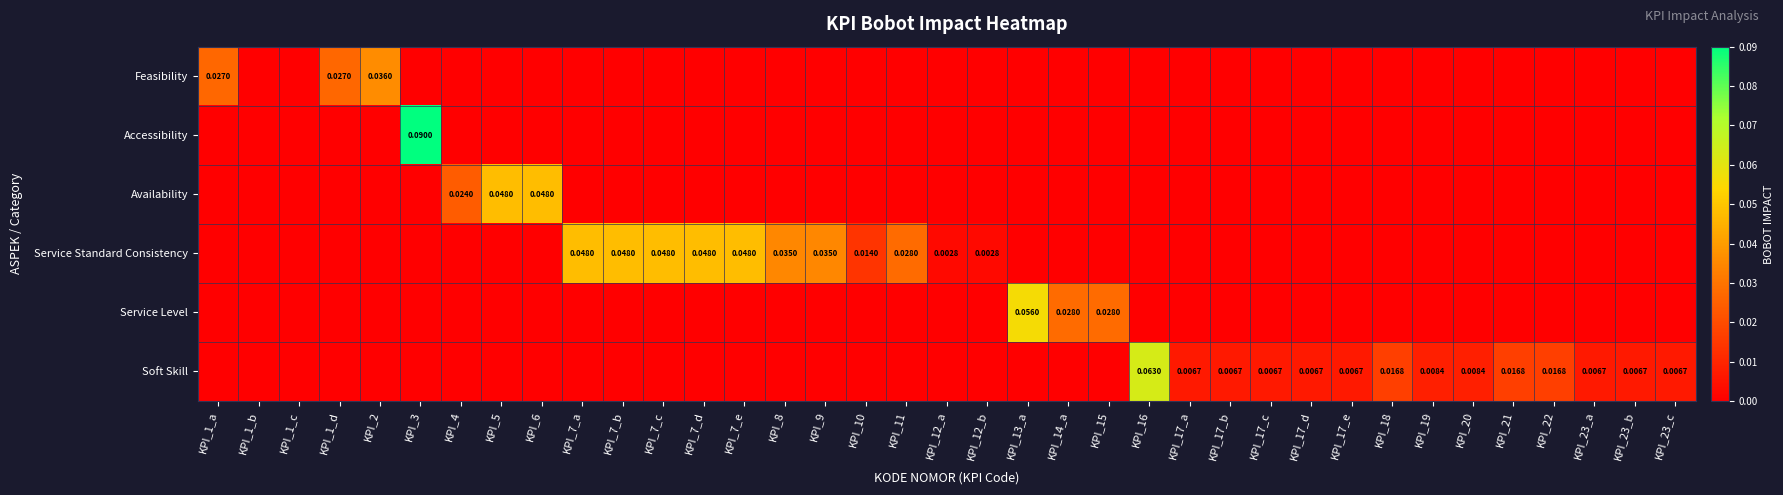

How many positive values does the Feasibility series have?

3